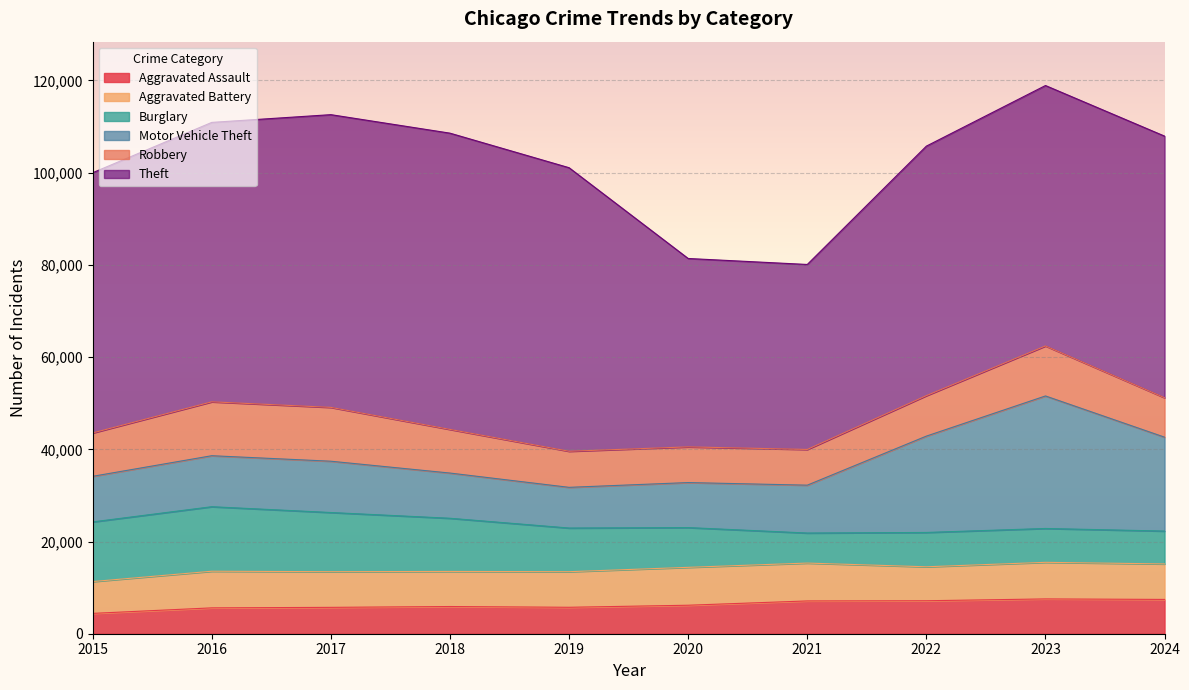

What is the difference between the highest and lowest values at 2020?

34682